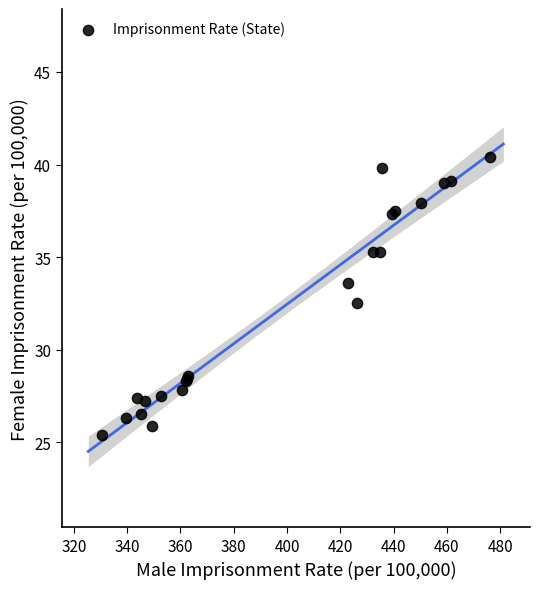

What Y value in the scatter plot is closest to 32?

32.5